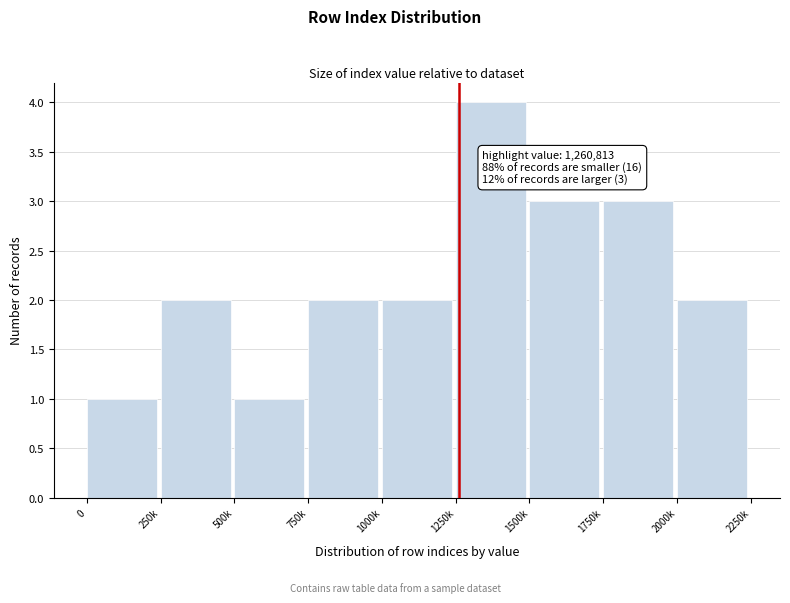

Reading left to right, what are all the values shown in this chart?

0=1	250k=2	500k=1	750k=2	1000k=2	1250k=4	1500k=3	1750k=3	2000k=2